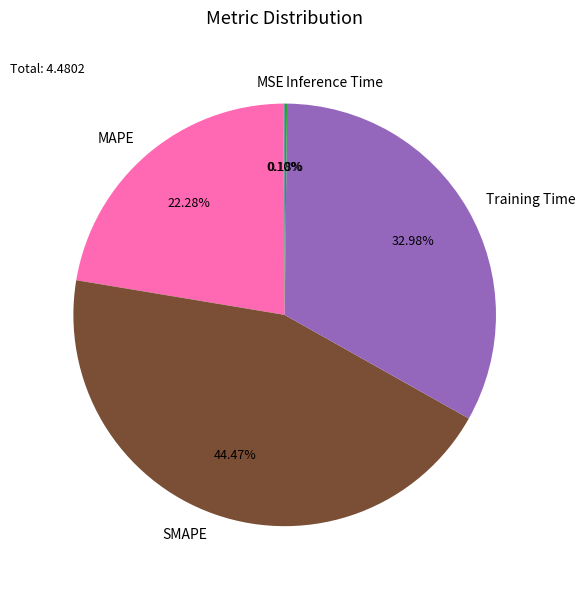

Does Training Time represent more than half of the total?

No